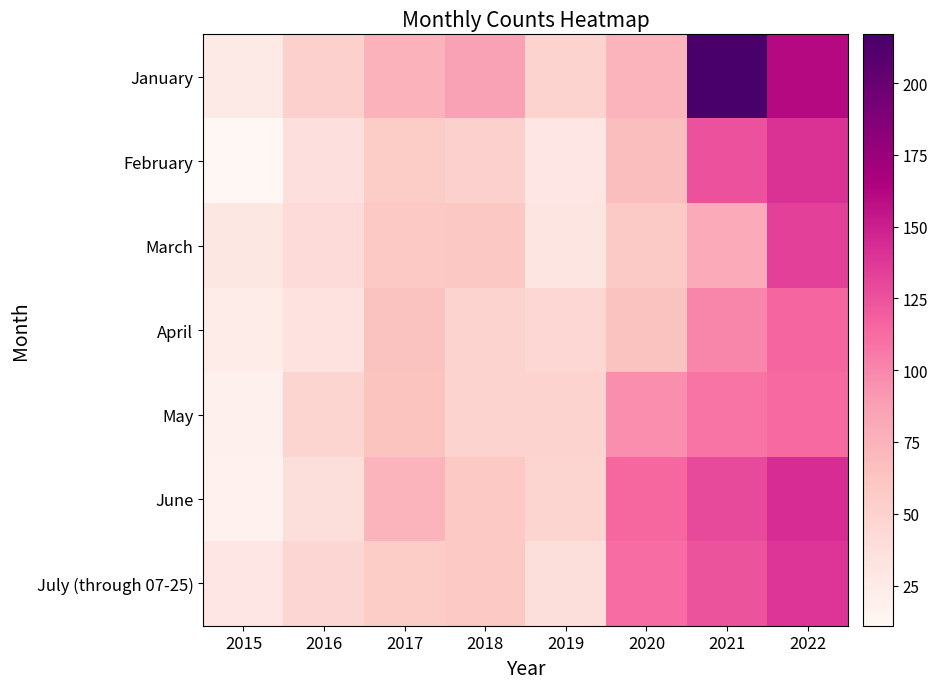

At 2018, list the series in order from largest to smallest.

January, March, July (through 07-25), June, February, April, May